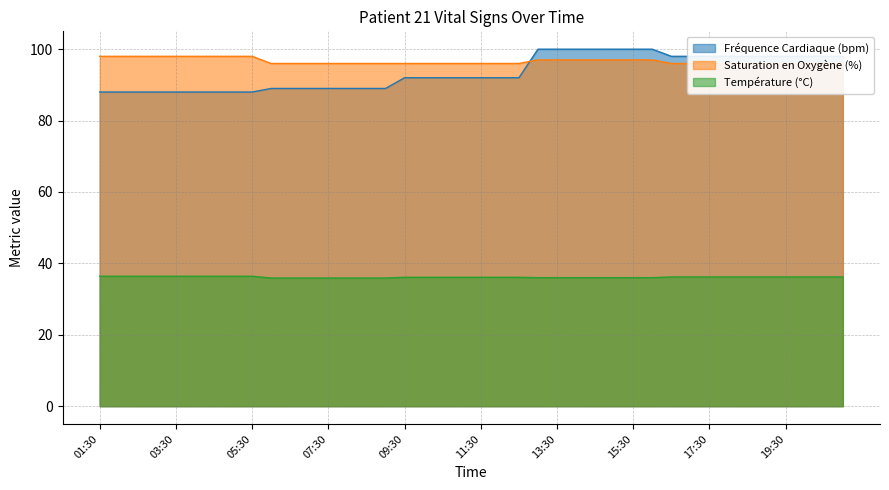

What is the difference between the maximum and minimum values in the Température (°C) series?

0.5